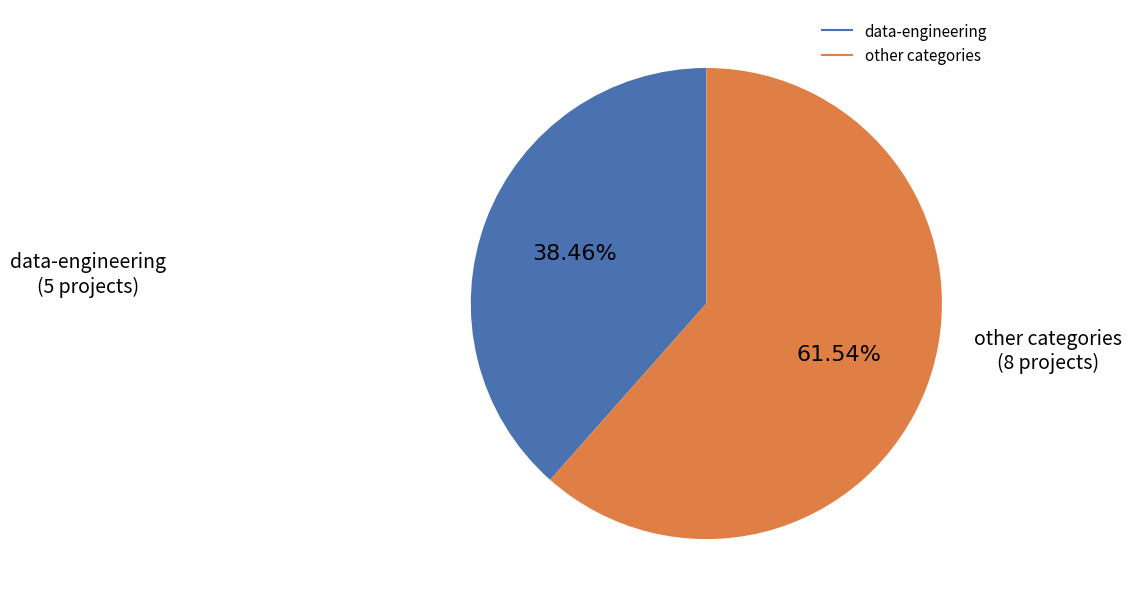

Does any single category account for the majority?

Yes